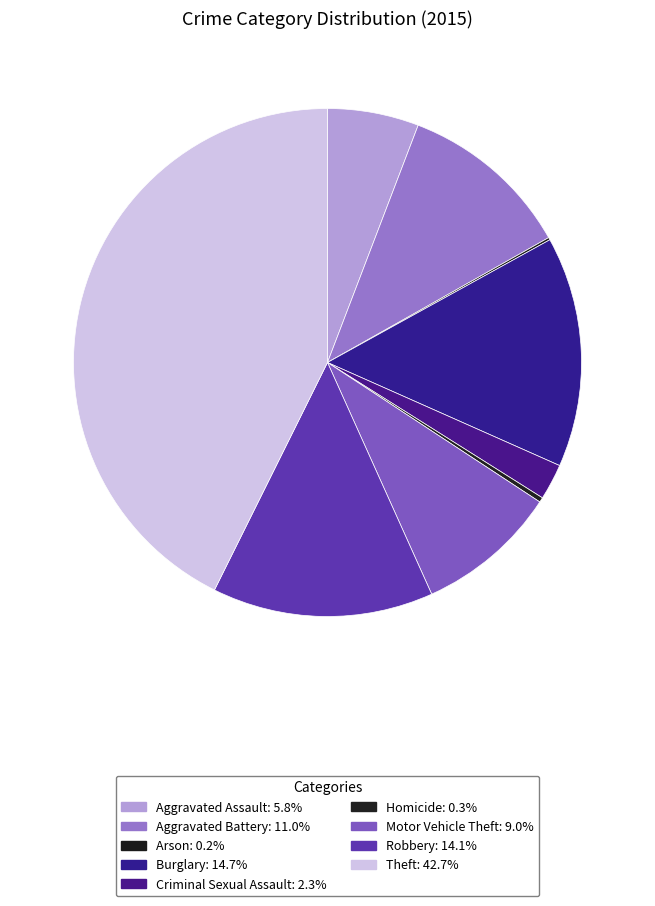

The Motor Vehicle Theft slice represents 17% of the pie. True or false?

False